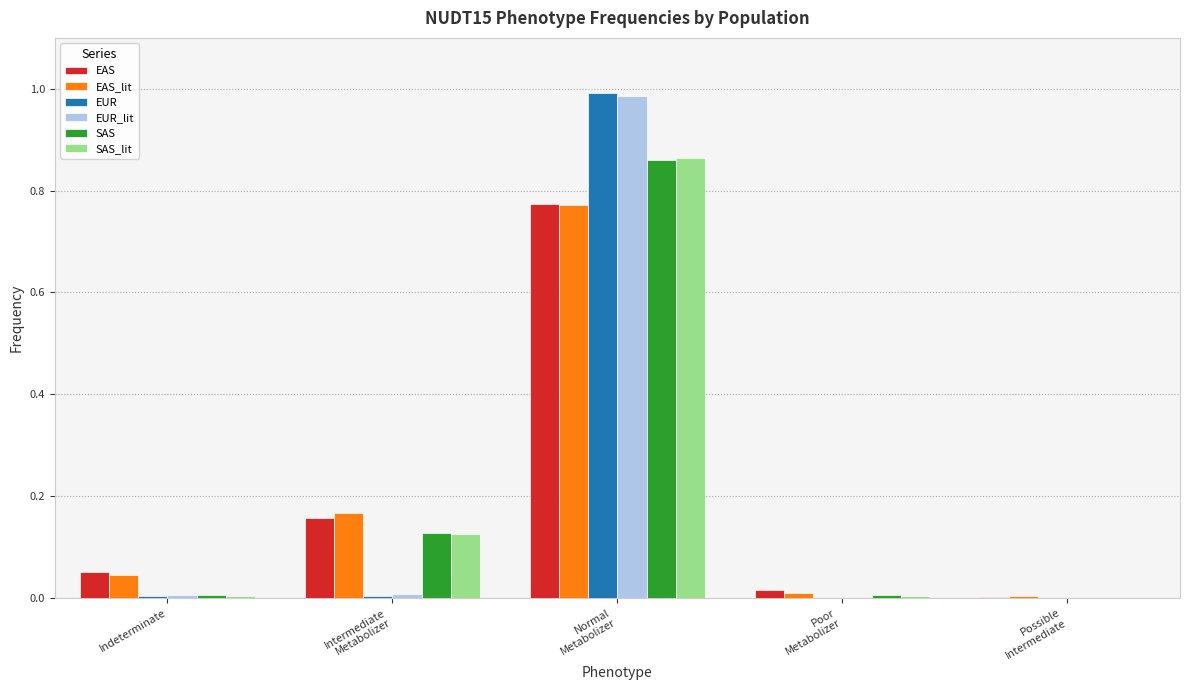

The value of EUR at Indeterminate is 0.0. True or false?

True